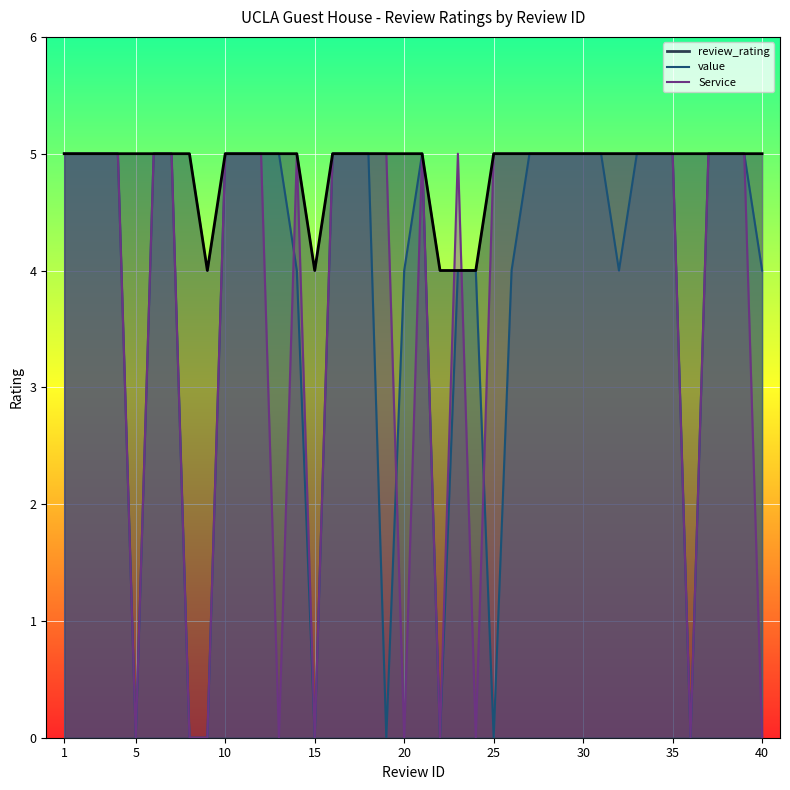

Is the value of value at 15 greater than the value of review_rating at 31?

No